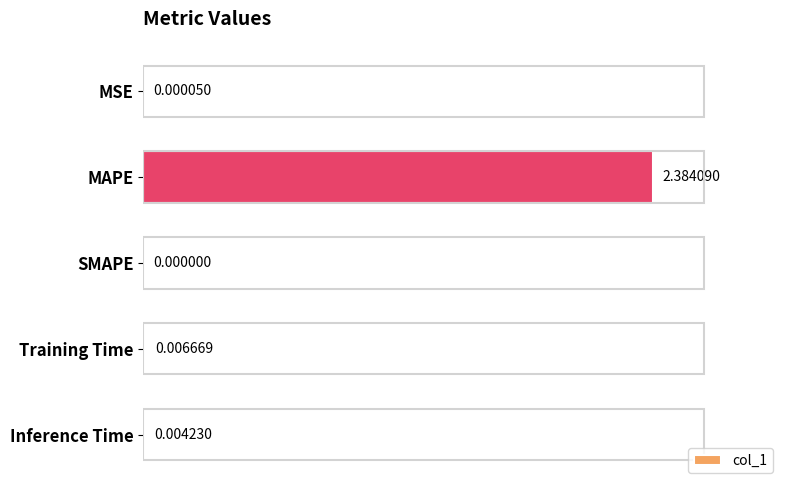

Does the chart contain stacked bars?

No